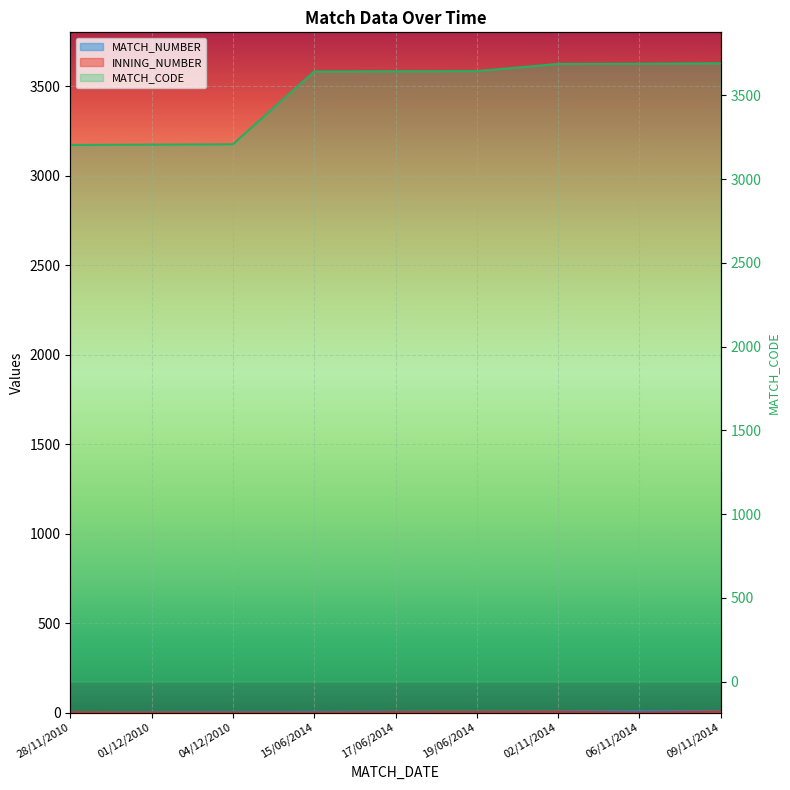

Reading left to right, what are all the values shown in this chart?

MATCH_NUMBER: 28/11/2010=1	01/12/2010=2	04/12/2010=3	15/06/2014=4	17/06/2014=5	19/06/2014=6	02/11/2014=7	06/11/2014=8	09/11/2014=9
MATCH_CODE: 28/11/2010=3204	01/12/2010=3206	04/12/2010=3208	15/06/2014=3643	17/06/2014=3644	19/06/2014=3645	02/11/2014=3688	06/11/2014=3689	09/11/2014=3692
INNING_NUMBER: 28/11/2010=1	01/12/2010=0	04/12/2010=0	15/06/2014=0	17/06/2014=2	19/06/2014=3	02/11/2014=4	06/11/2014=0	09/11/2014=5